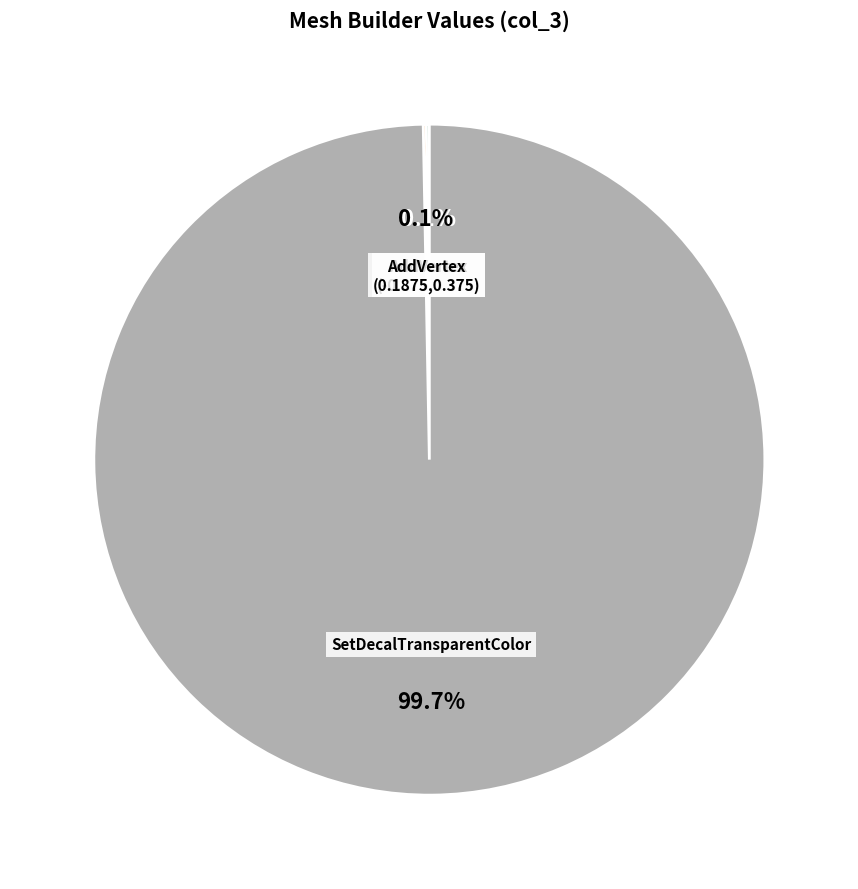

Does any single category account for the majority?

Yes